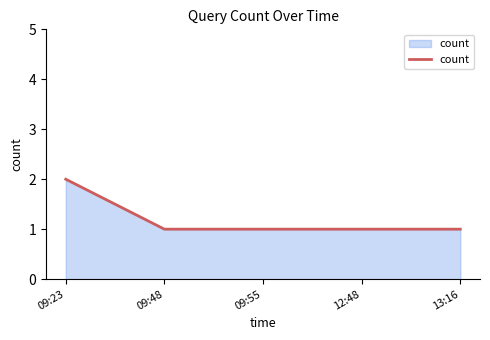

What is the sum of all values?

6